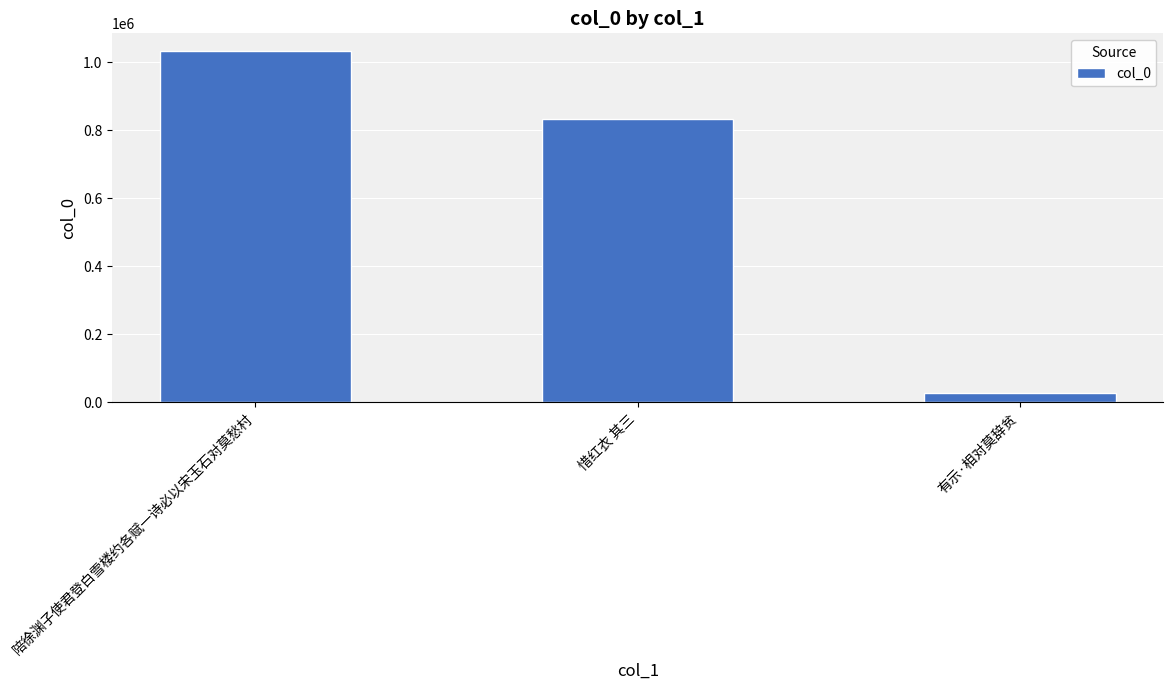

Count the values in the range 28378 to 1034007.

3